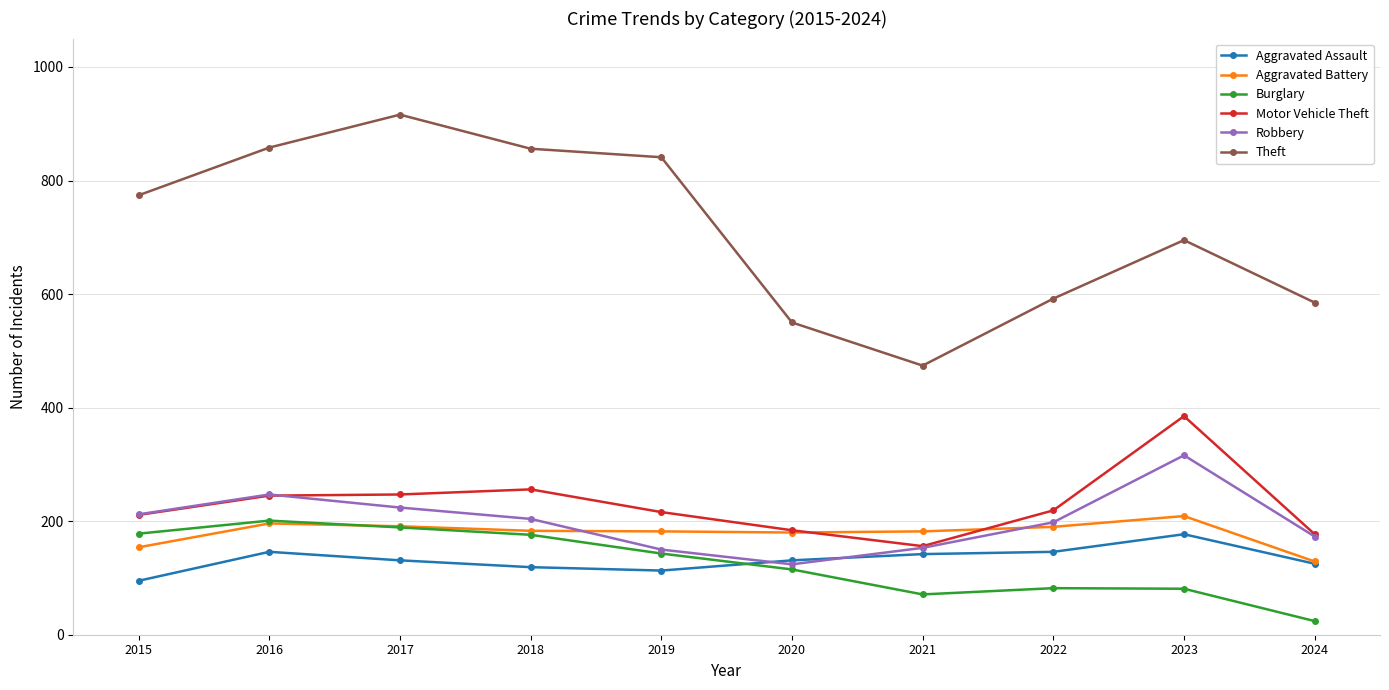

What is the value of the Aggravated Battery point at the 4th from the left?

183